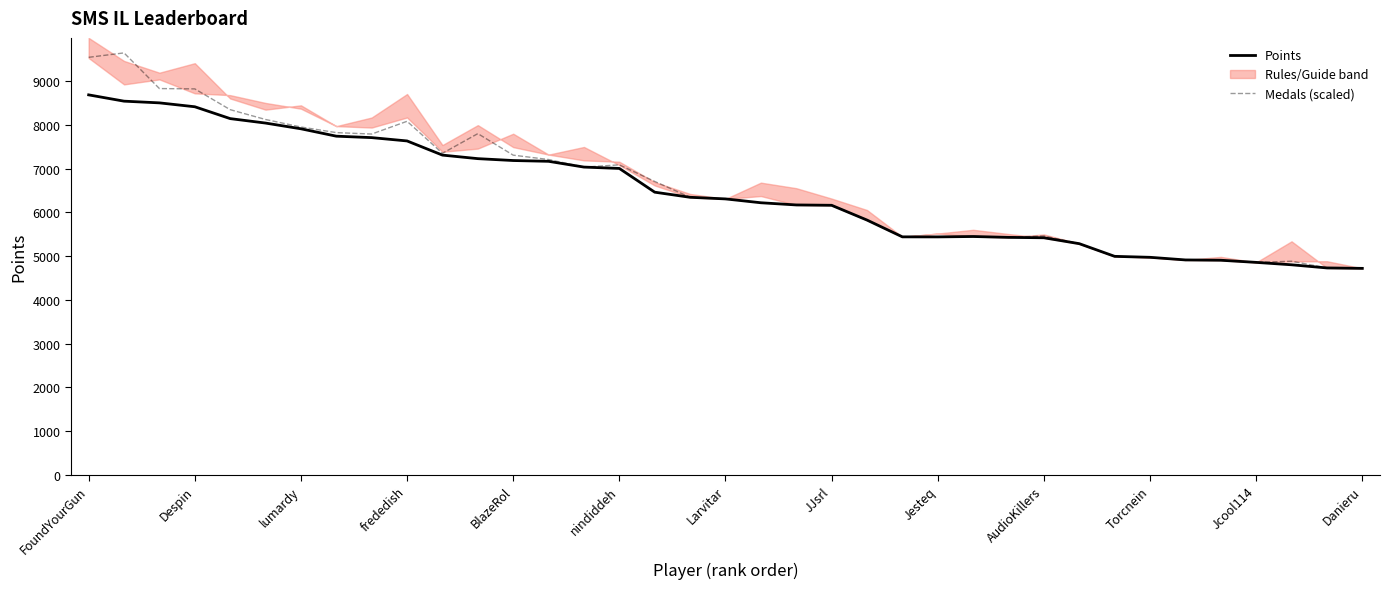

True or false: Medals (scaled) has a value of 9548.8 at FoundYourGun.

True